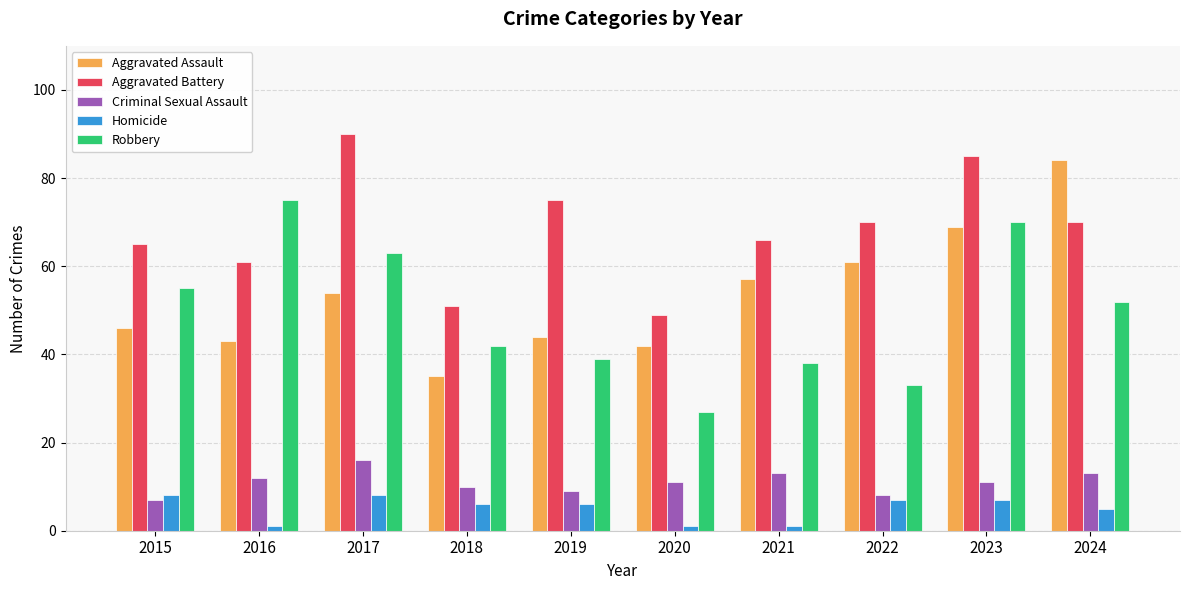

Which category has the highest value in the Criminal Sexual Assault series?

2017